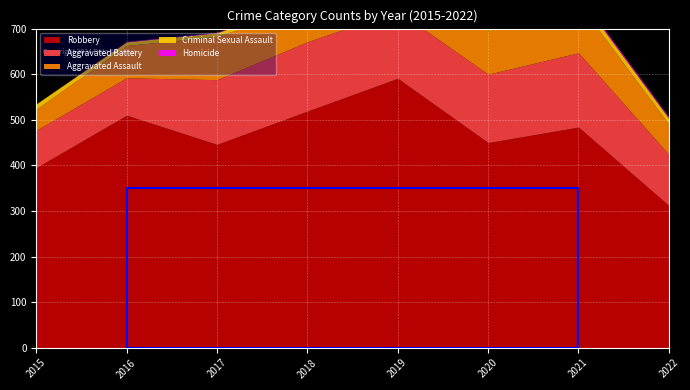

At which label does Criminal Sexual Assault first exceed 11?

2015